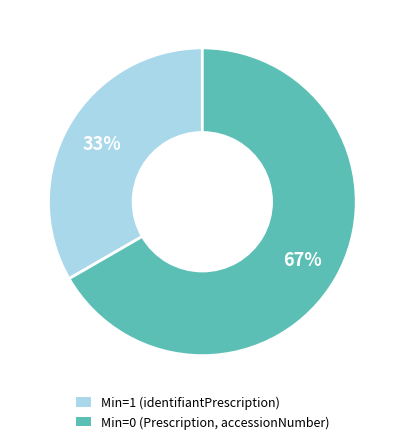

Do Min=0 (Prescription, accessionNumber) and Min=1 (identifiantPrescription) together represent more than half of the pie?

Yes